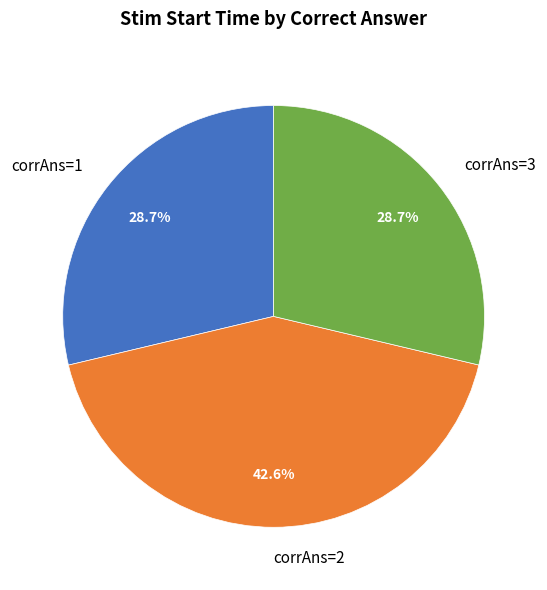

Which category has the biggest portion of the pie?

corrAns=2